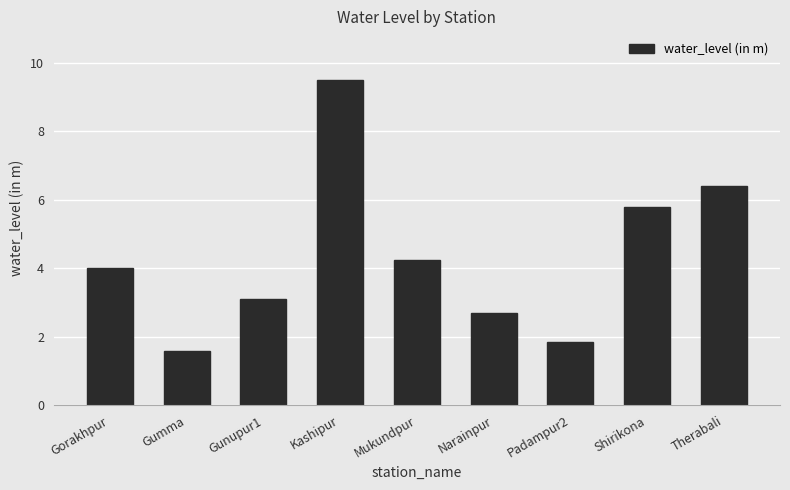

How many series are shown in this chart?

1